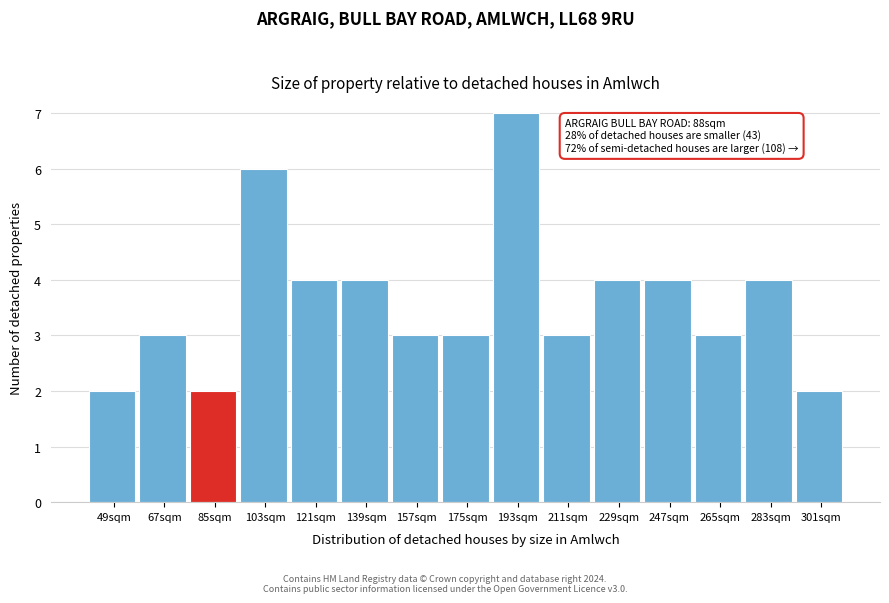

Over which range of the x-axis is the bar tallest?

184 to 202